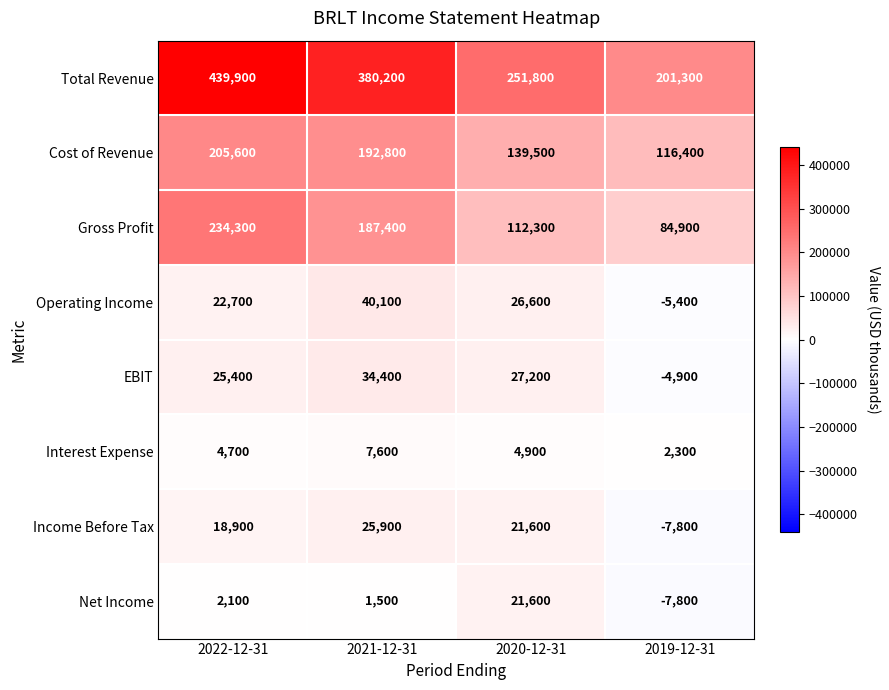

Which series changed the most between 2020-12-31 and 2019-12-31?

Total Revenue